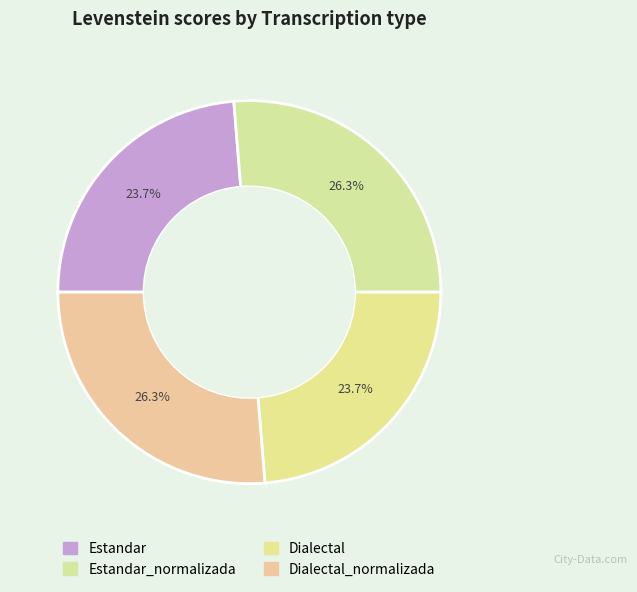

Is there a majority slice in this chart?

No